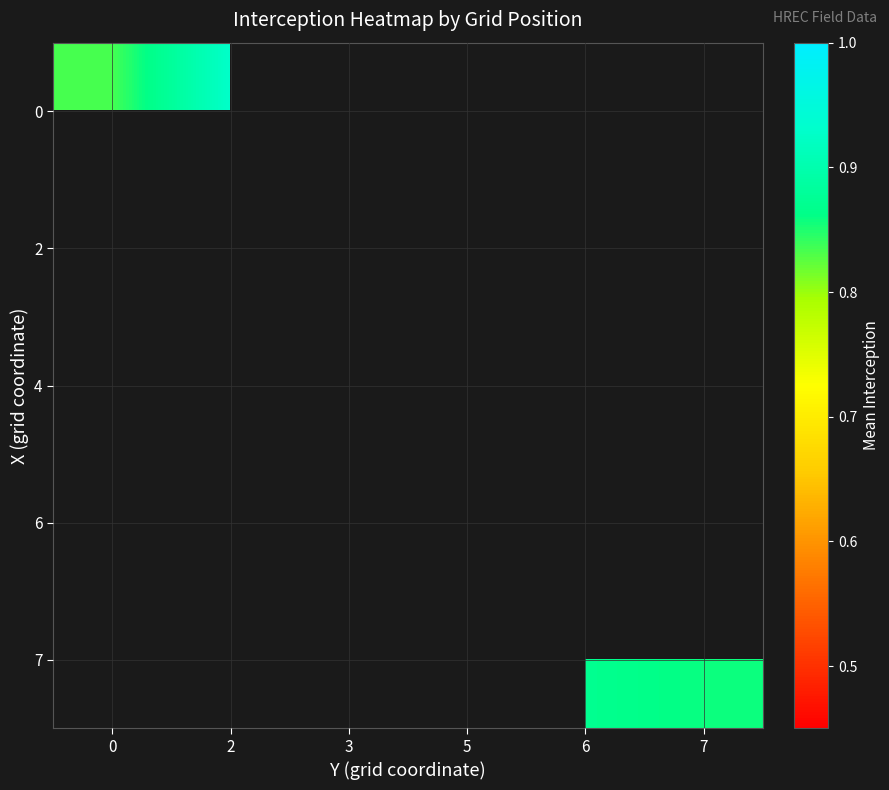

Which label corresponds to the largest value in the chart?

2